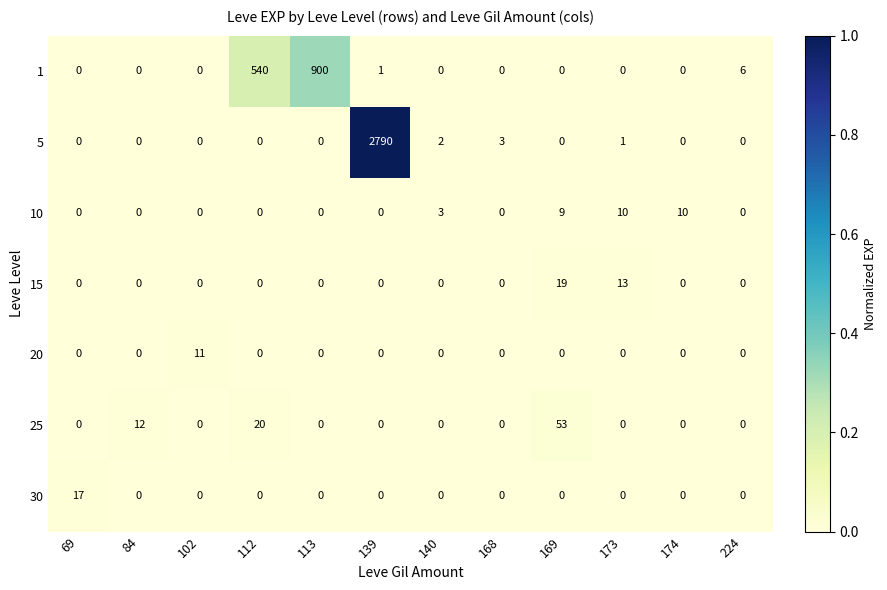

Count the number of categories in the chart.

12